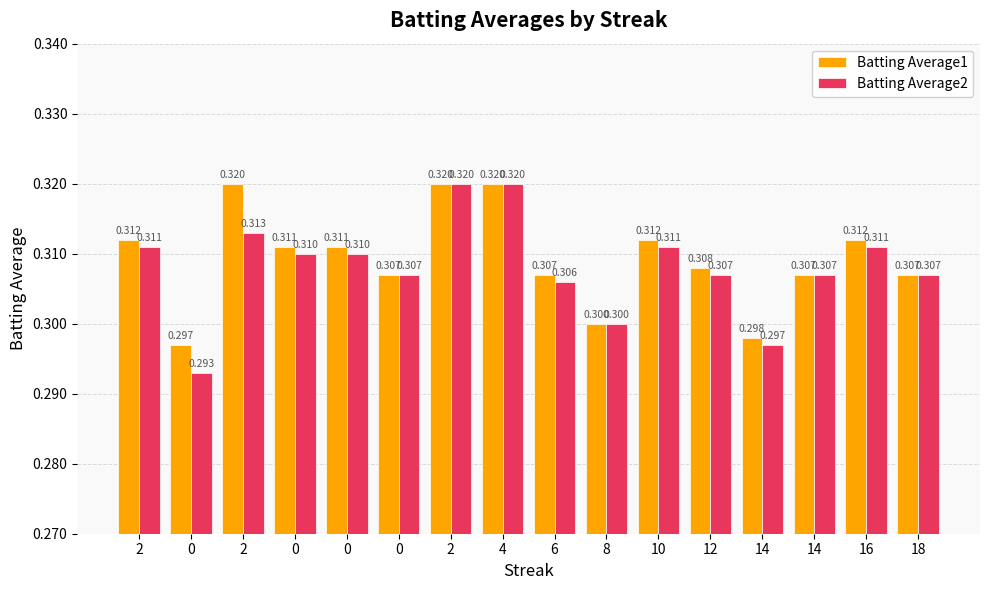

How many groups of bars are there?

16